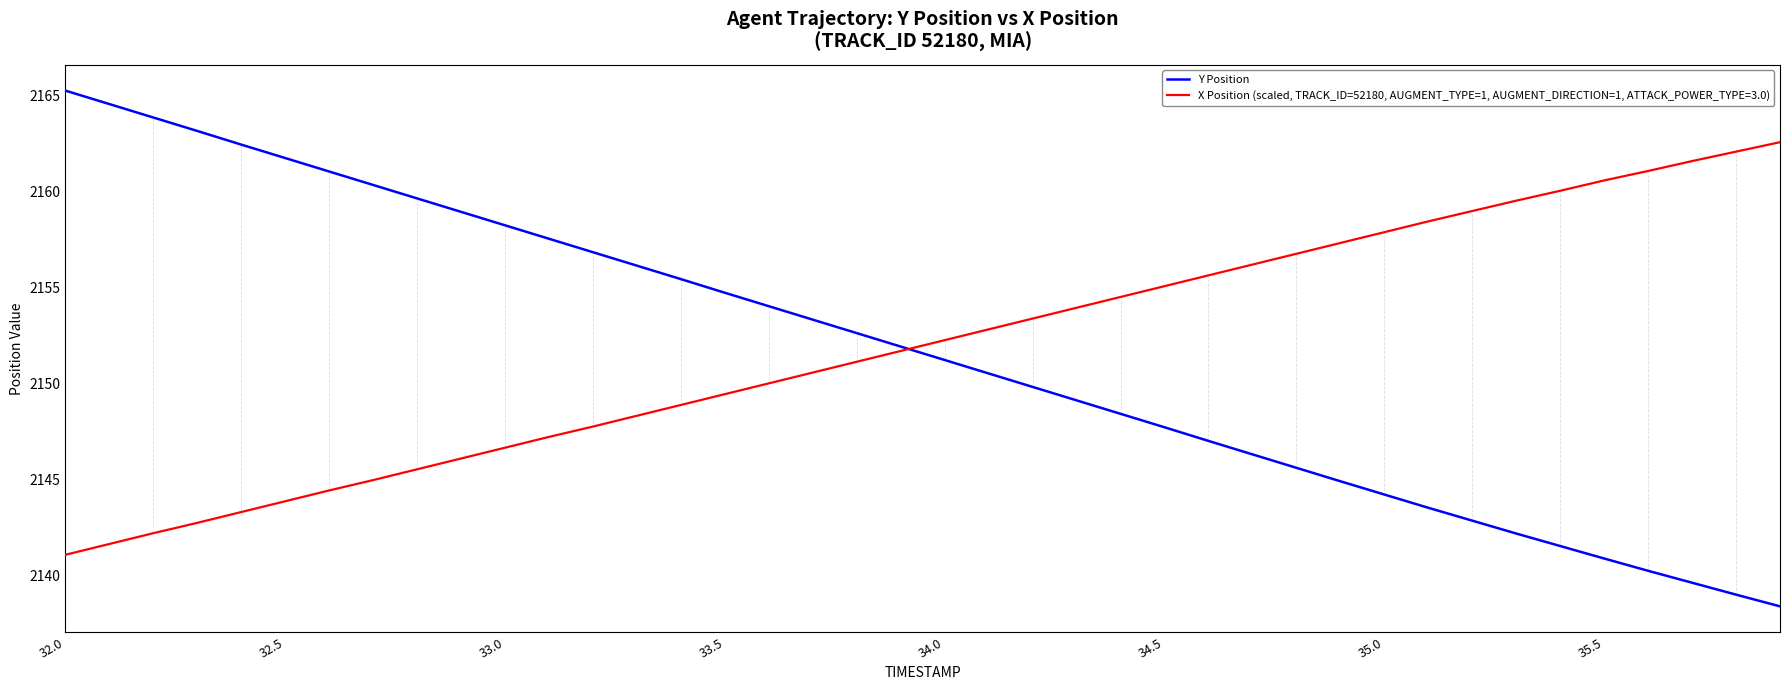

What is the highest value of the X Position (scaled, TRACK_ID=52180, AUGMENT_TYPE=1, AUGMENT_DIRECTION=1, ATTACK_POWER_TYPE=3.0) series?

2162.6